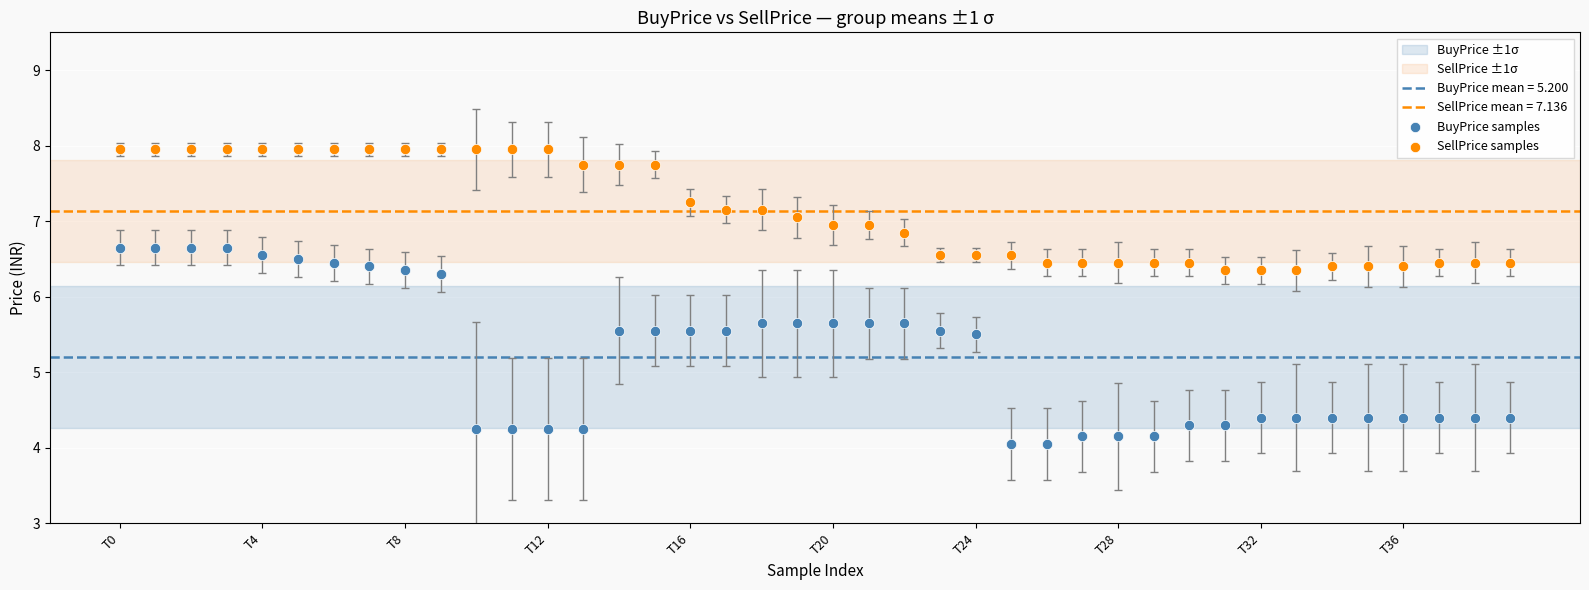

Across all data points, what is the range of Y values (max minus min)?

3.9